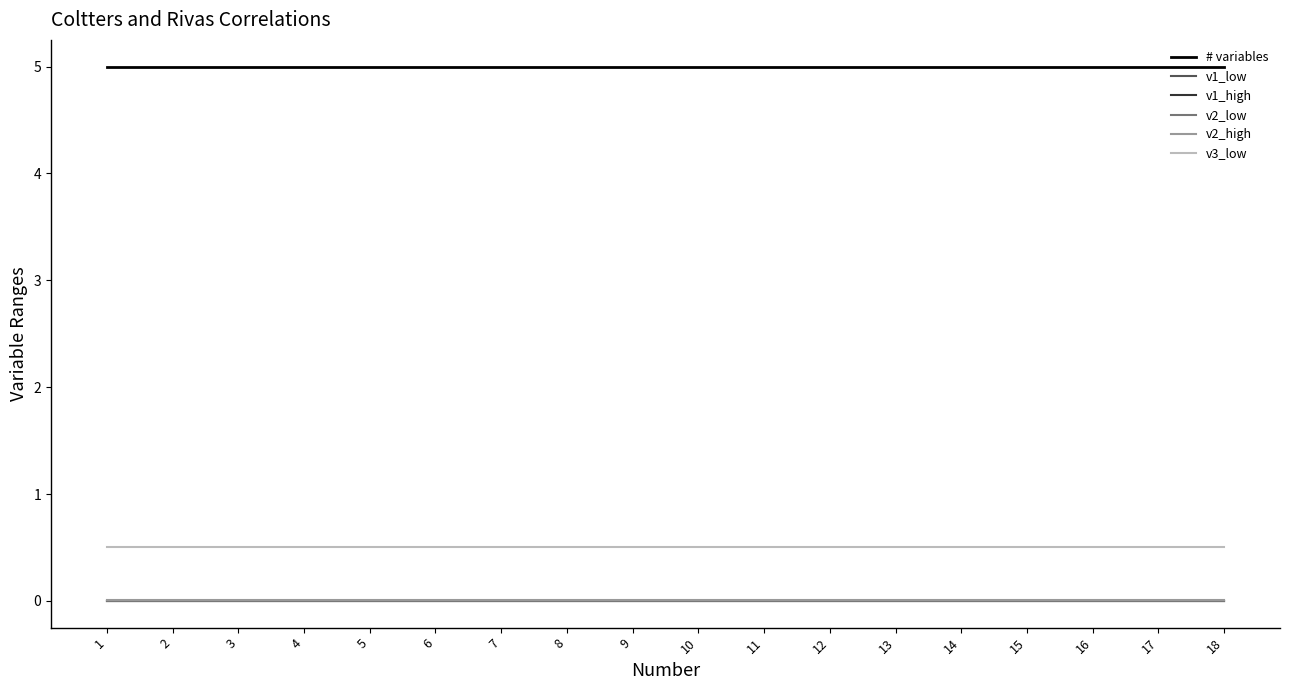

True or false: v1_high has a value of 0.0 at 3.

True